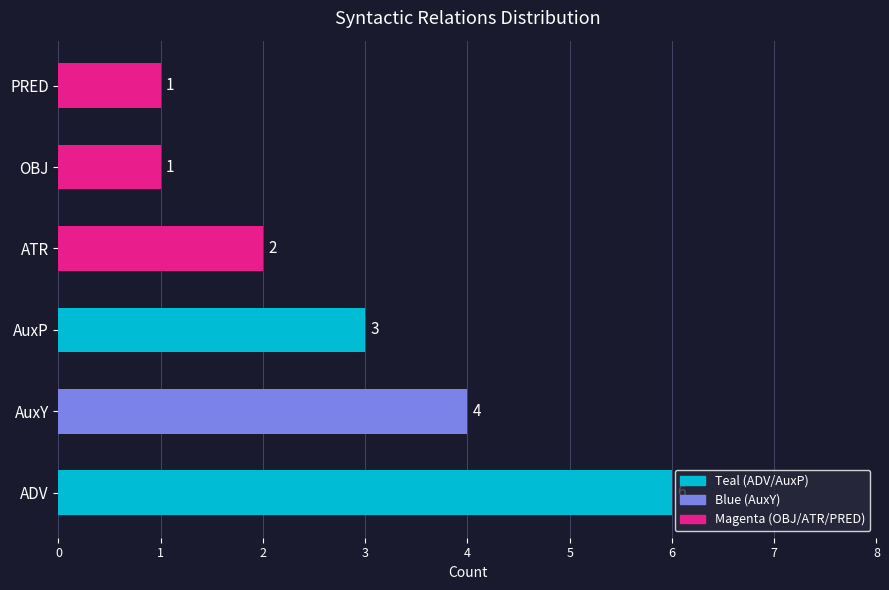

At which category does the chart reach its peak across all series?

ADV